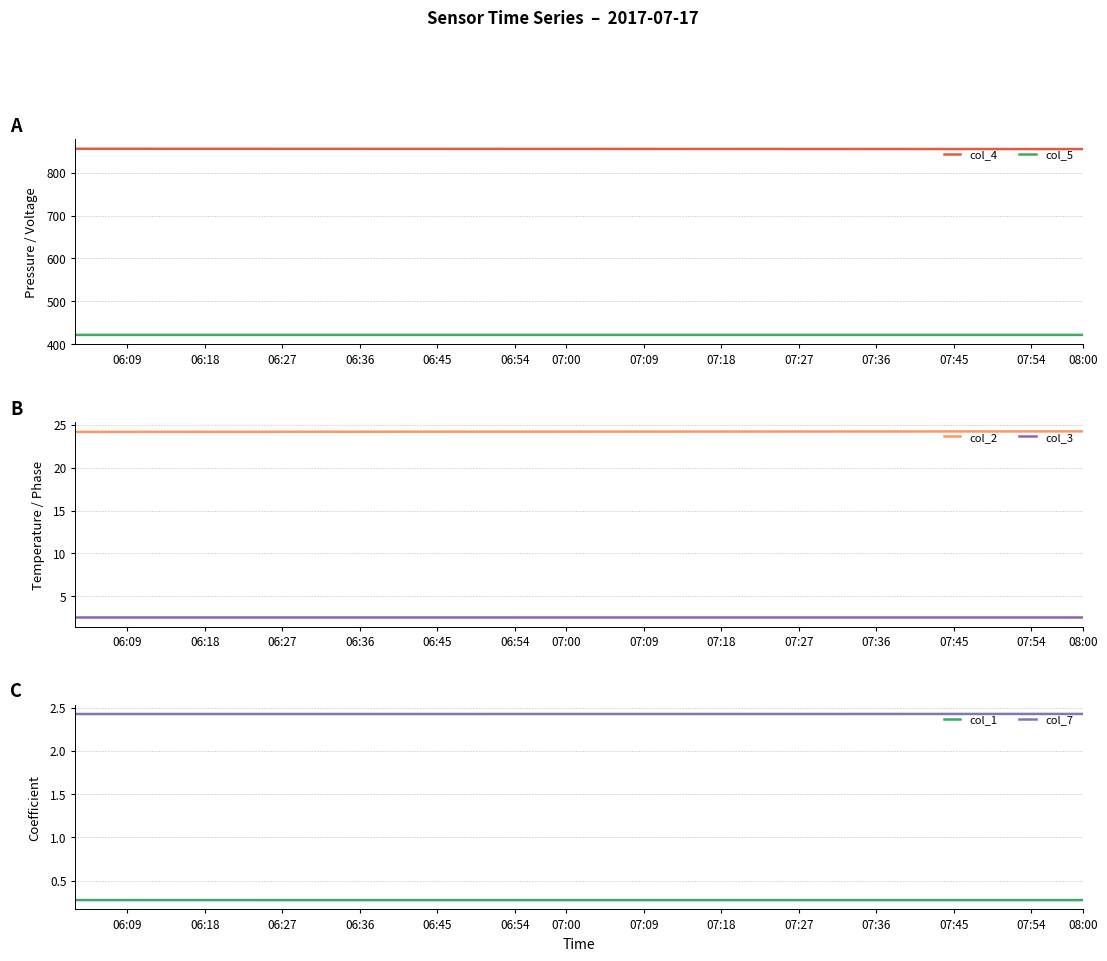

True or false: col_5 and col_4 cross at least once.

False